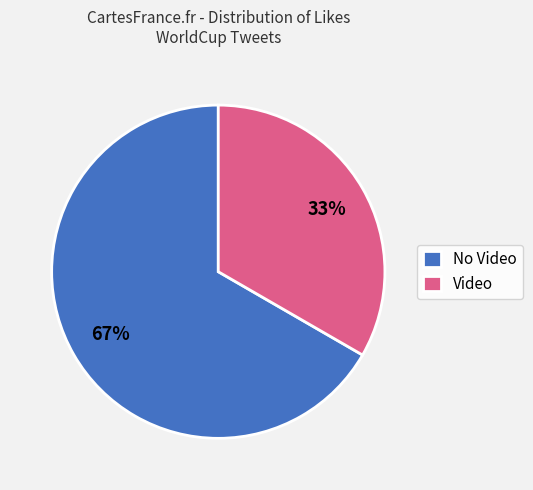

How many segments does this pie chart have?

2